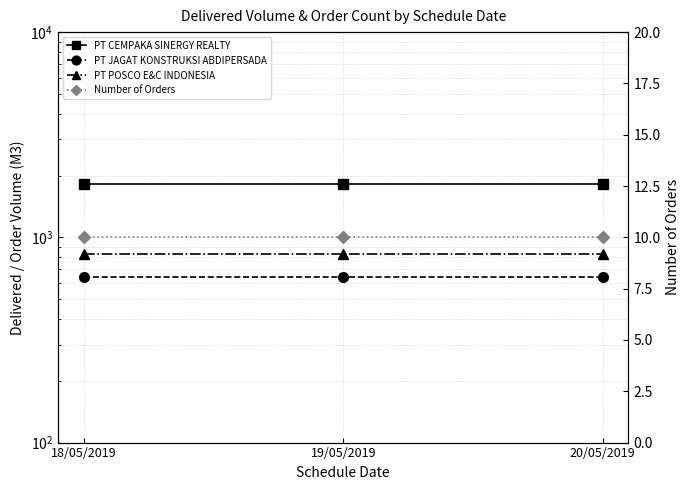

Is this an area chart (filled region under the line)?

No